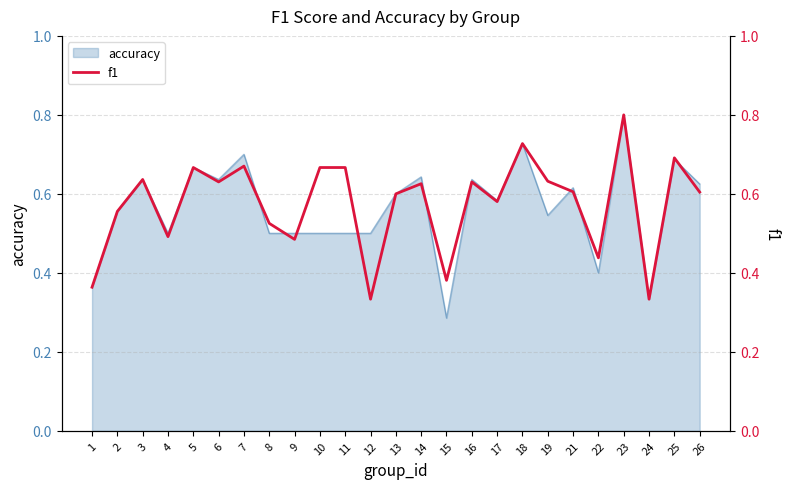

The chart shows a value of 0.3 at 12. True or false?

True